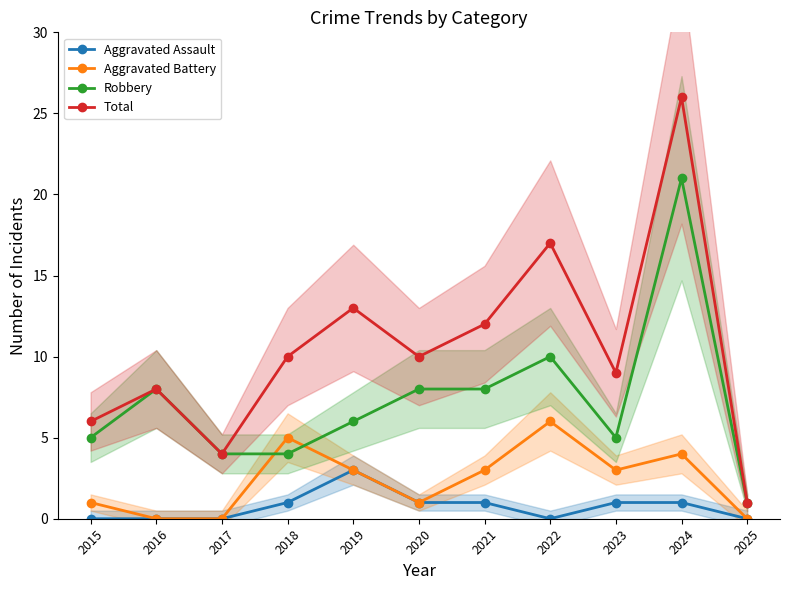

True or false: Total and Aggravated Assault cross at least once.

False